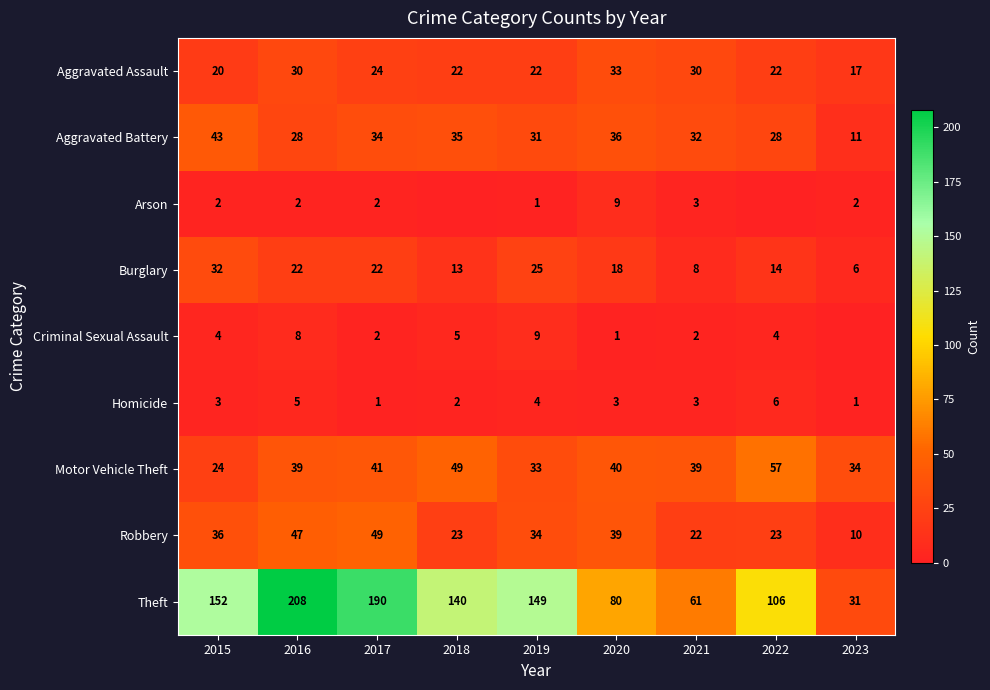

At which label does Aggravated Battery reach its minimum?

2023